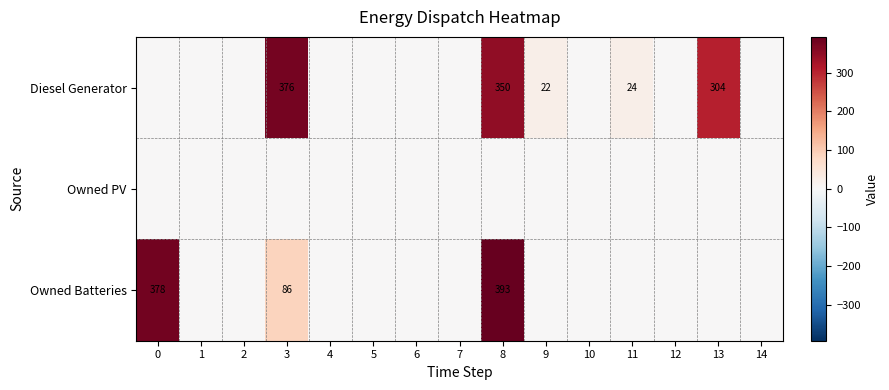

The value of Diesel Generator at 9 is 22. True or false?

True